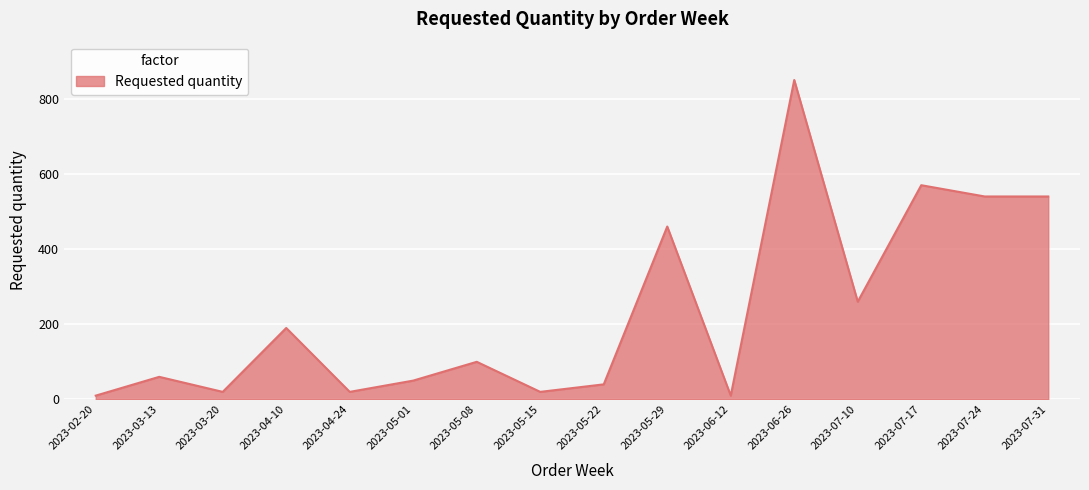

Is it true that the value at 2023-06-26 is 1341?

False